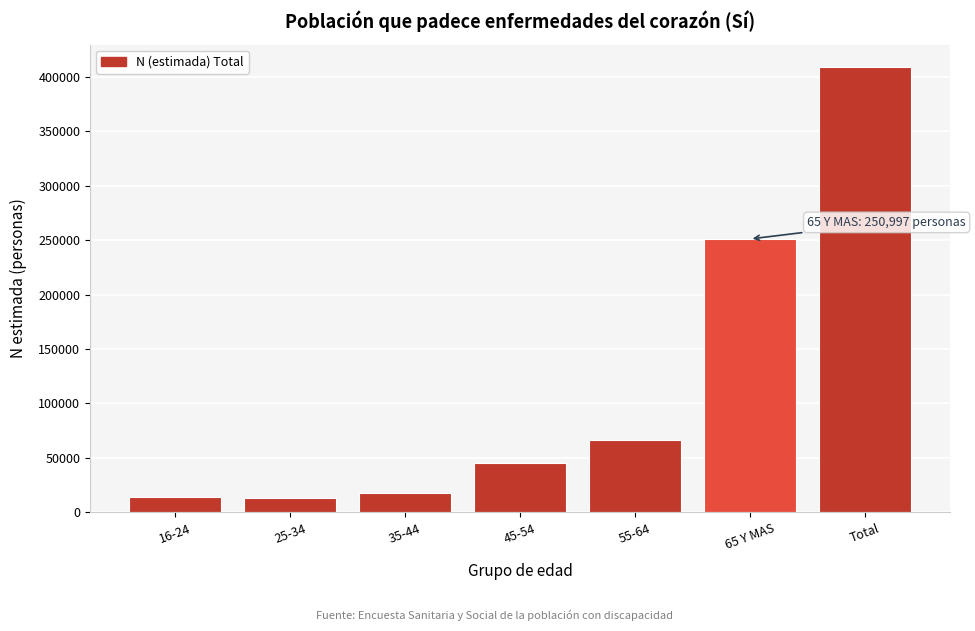

What is the label of the 4th bar from the left?

45-54